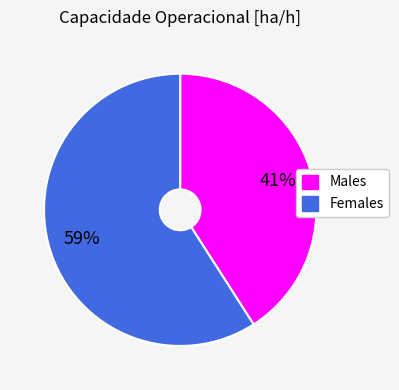

To the nearest percent, what is the difference between the largest and smallest slice percentages?

18%